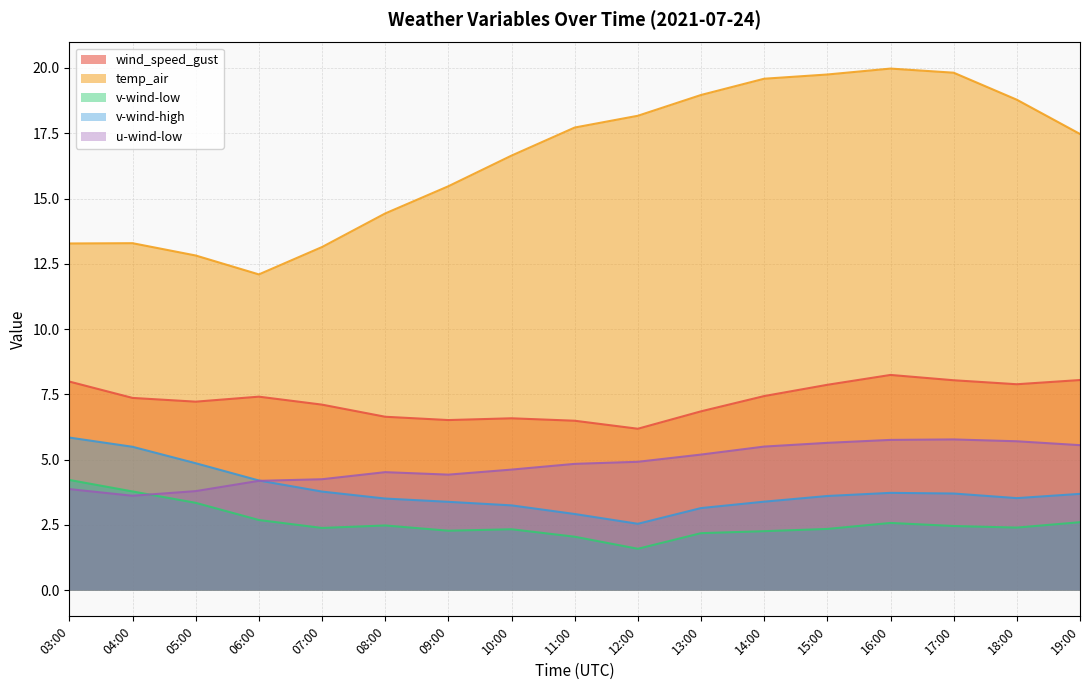

Rank the categories by v-wind-low value from lowest to highest.

12:00, 11:00, 13:00, 14:00, 09:00, 10:00, 15:00, 07:00, 18:00, 17:00, 08:00, 16:00, 19:00, 06:00, 05:00, 04:00, 03:00